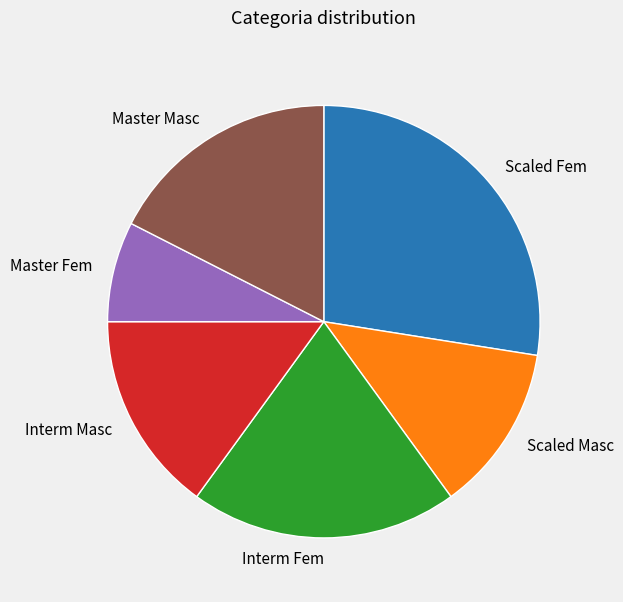

Is it true that Scaled Fem is 39% of the pie?

False